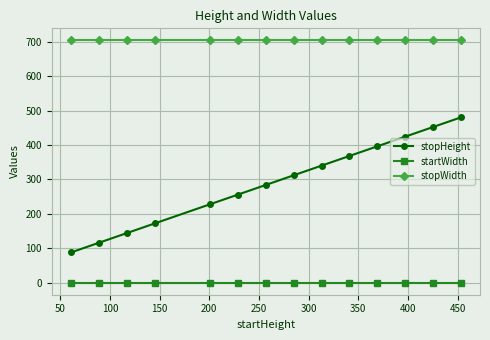

Which series has the largest range (max minus min)?

stopHeight